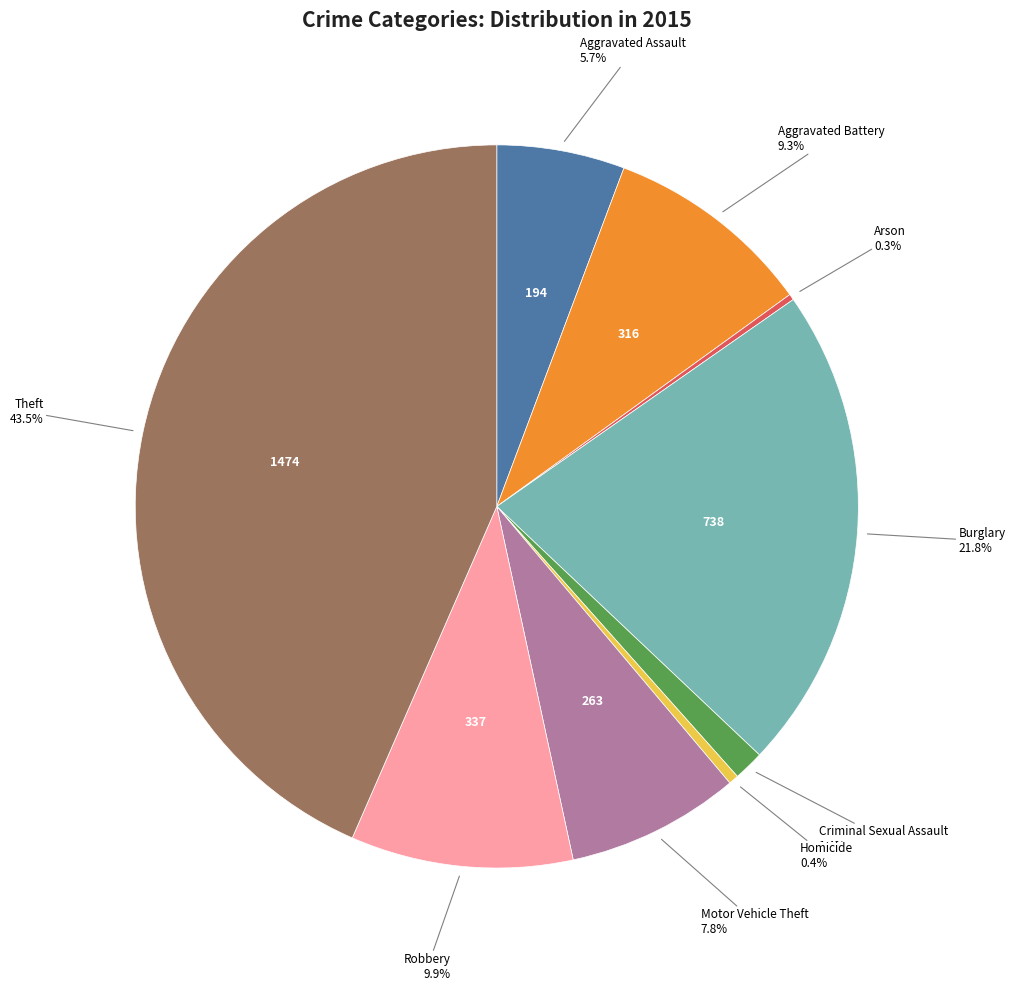

Is there a majority slice in this chart?

No